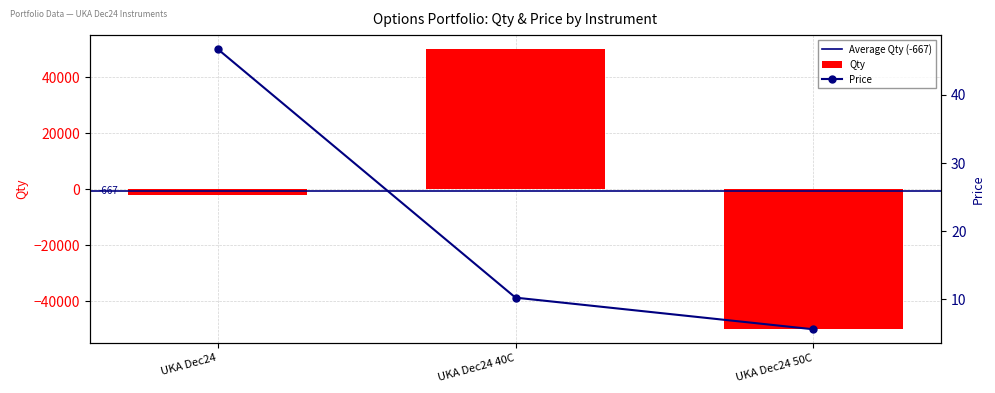

What is the difference between the maximum and second lowest values in the Price series?

36.5